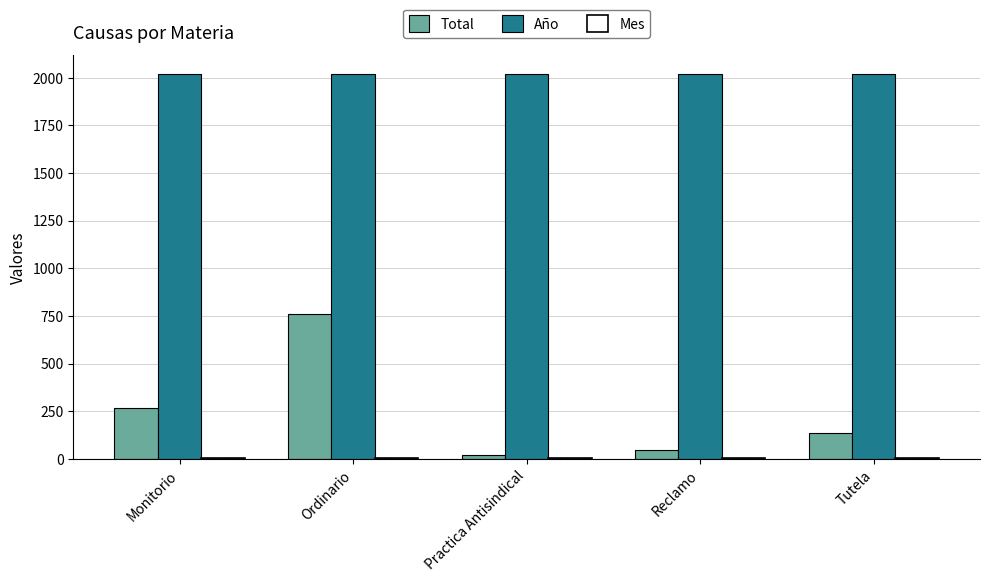

Which series has the largest total across all categories?

Año